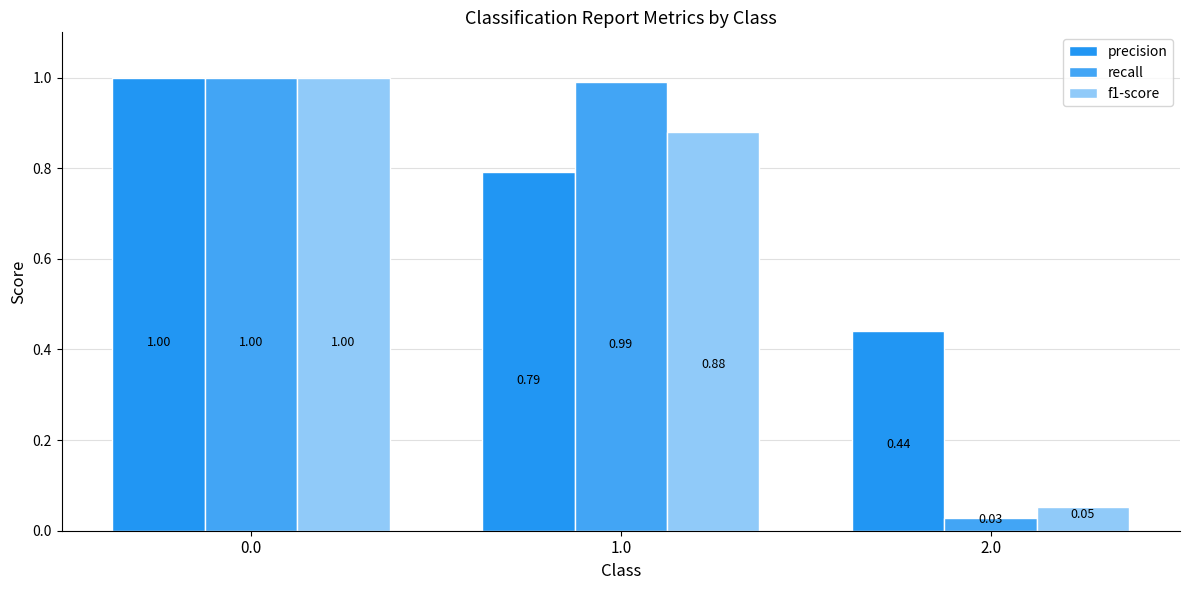

Is the value of recall at 1.0 greater than the value of f1-score at 0.0?

No